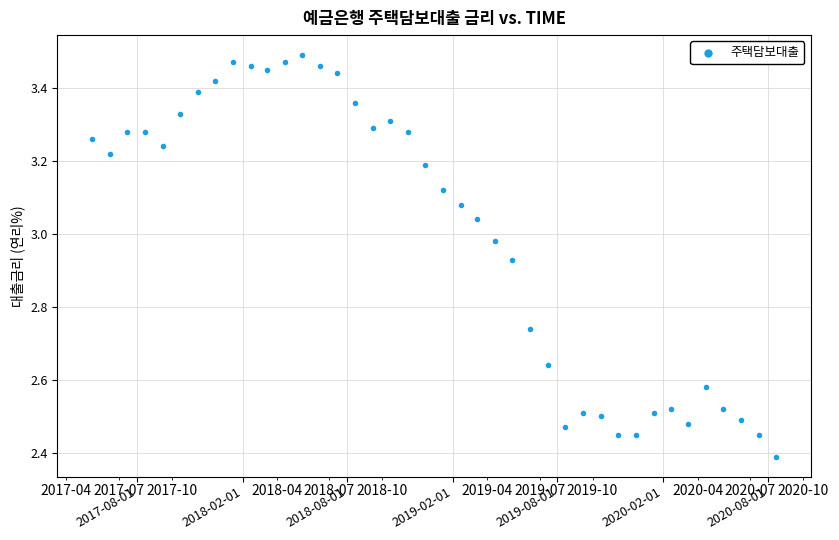

What is the range of Y values (max minus min)?

1.1